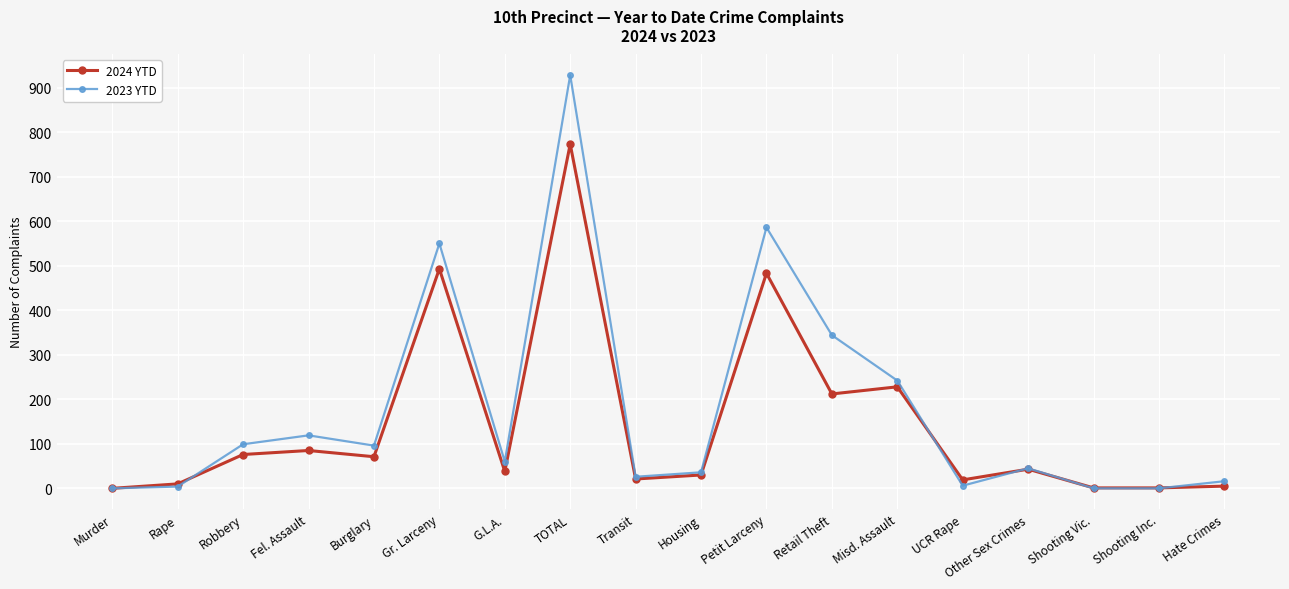

What is the sum of the 2023 YTD values at Misd. Assault and Robbery?

341